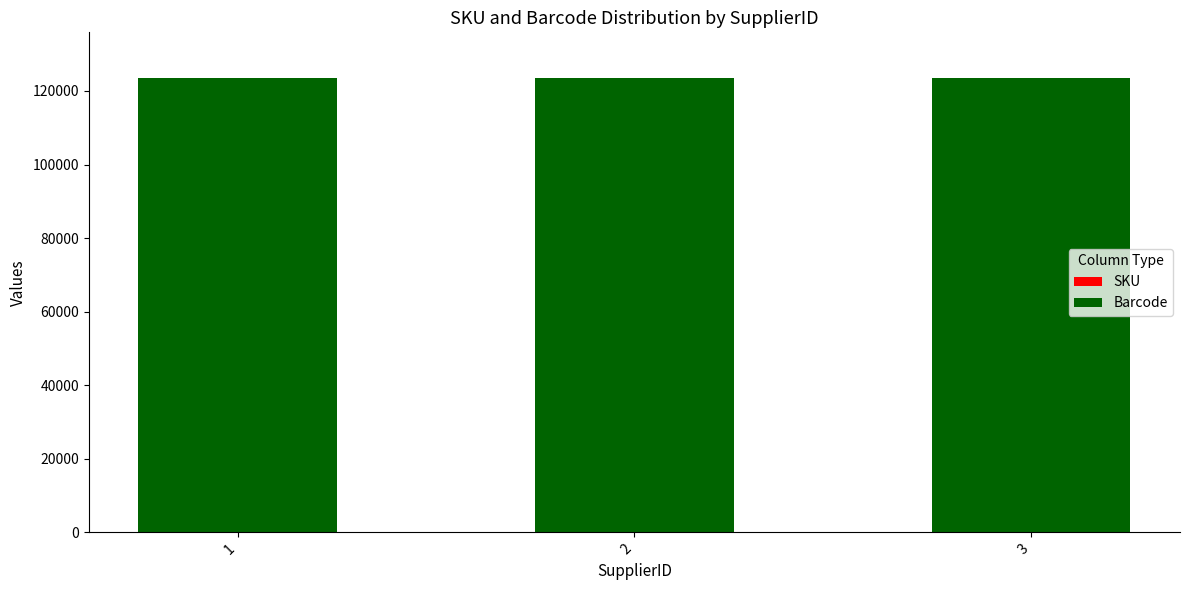

Does the chart contain stacked bars?

Yes